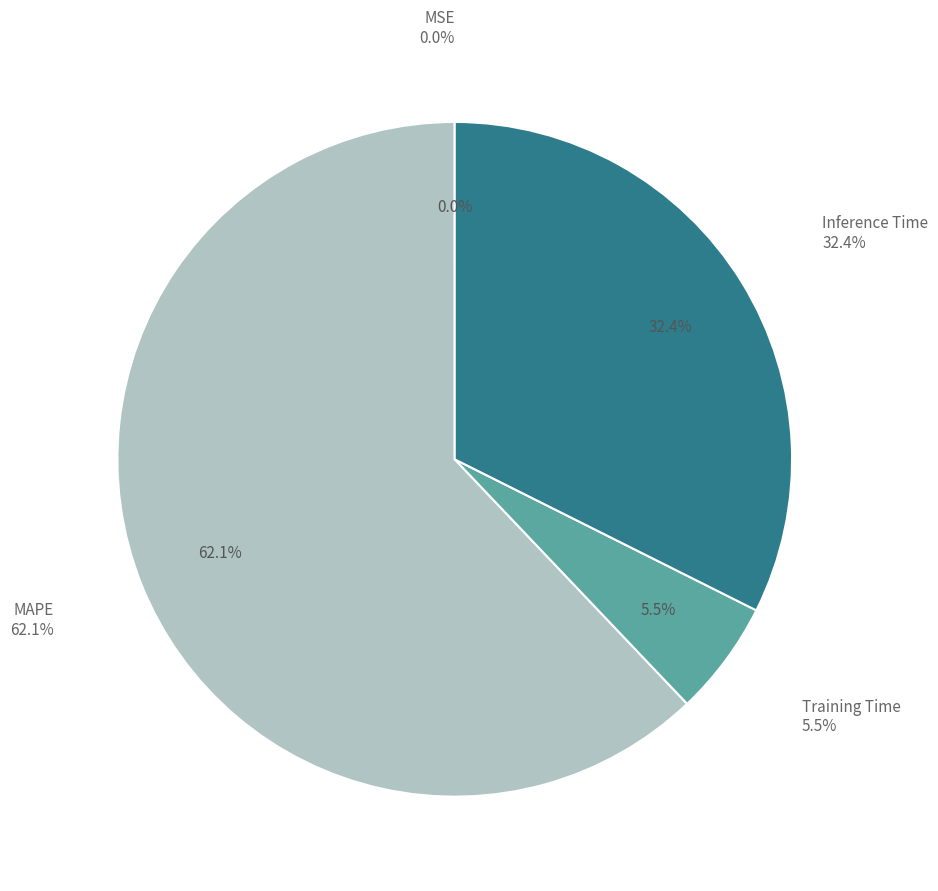

Which category accounts for the majority?

MAPE